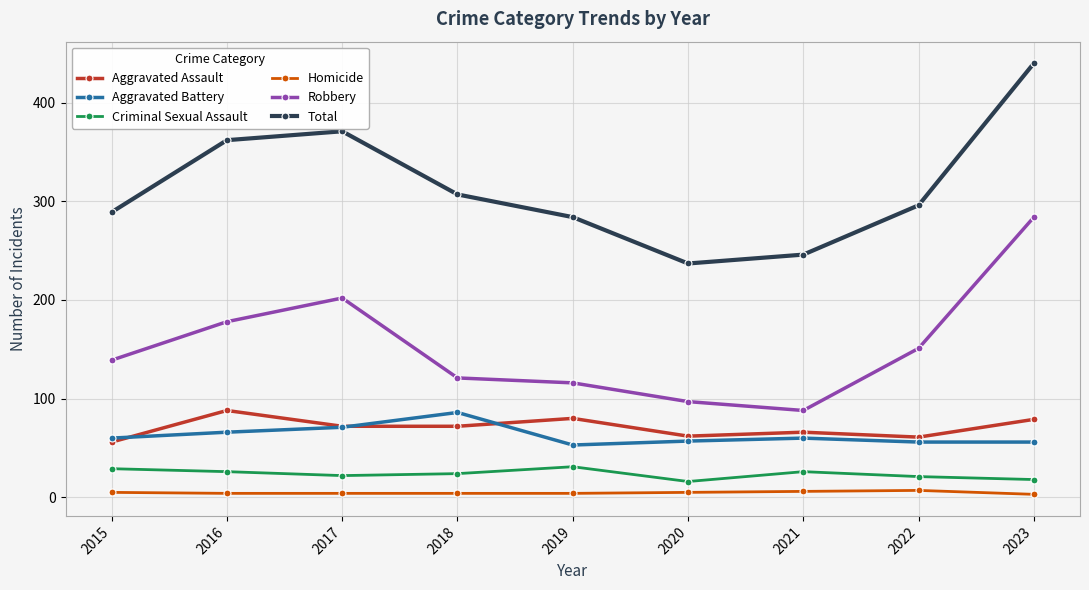

True or false: Aggravated Battery has a value of 77 at 2020.

False